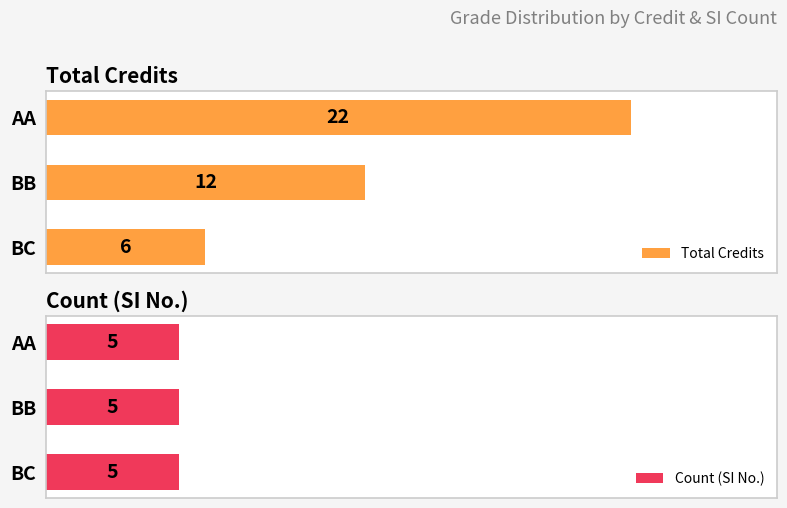

What are all the series names shown in the legend?

Total Credits, Count (SI No.)